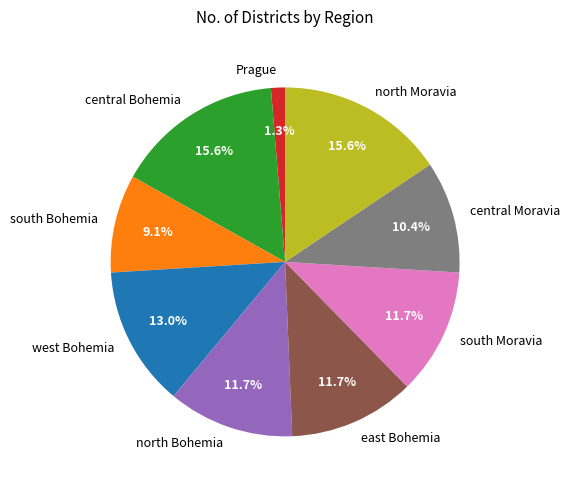

True or false: west Bohemia accounts for 3% of the total.

False